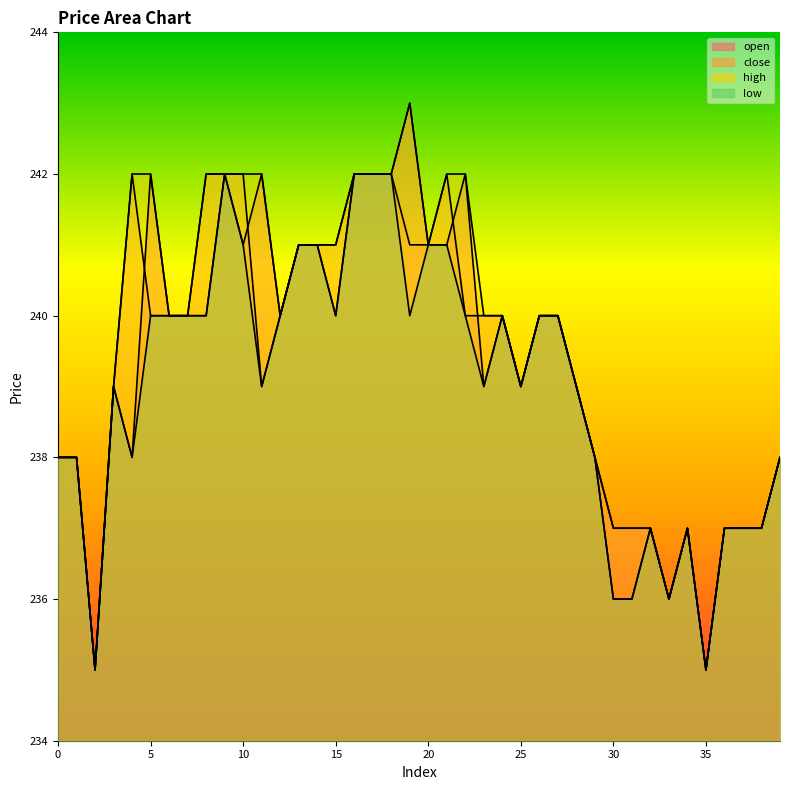

At which category does open reach its first local peak?

3